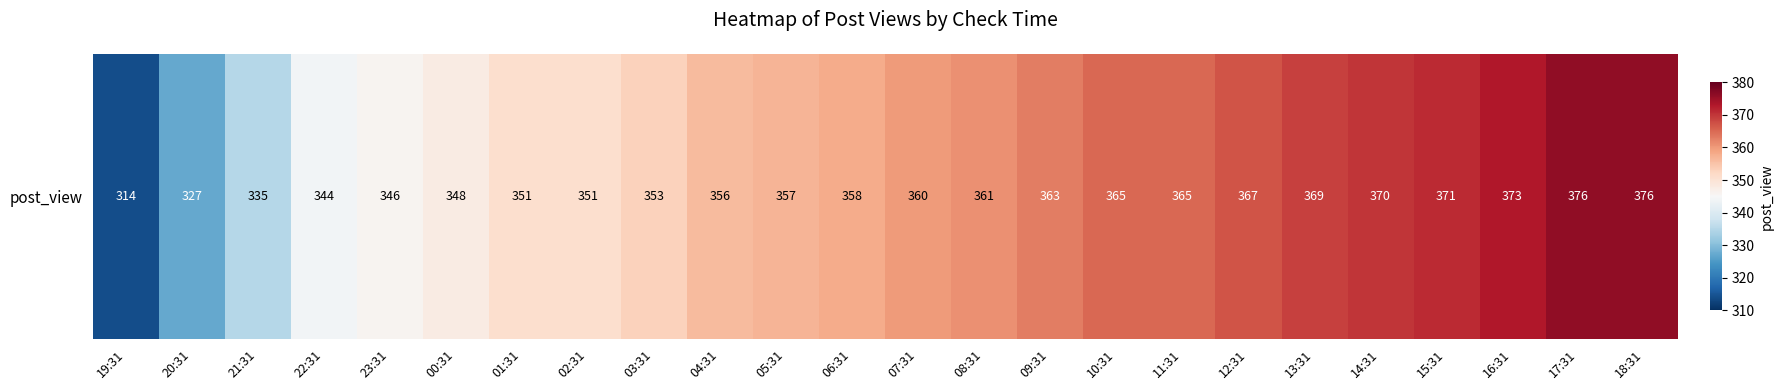

Approximately how many times larger is the value at 04:31 compared to 16:31?

1.0